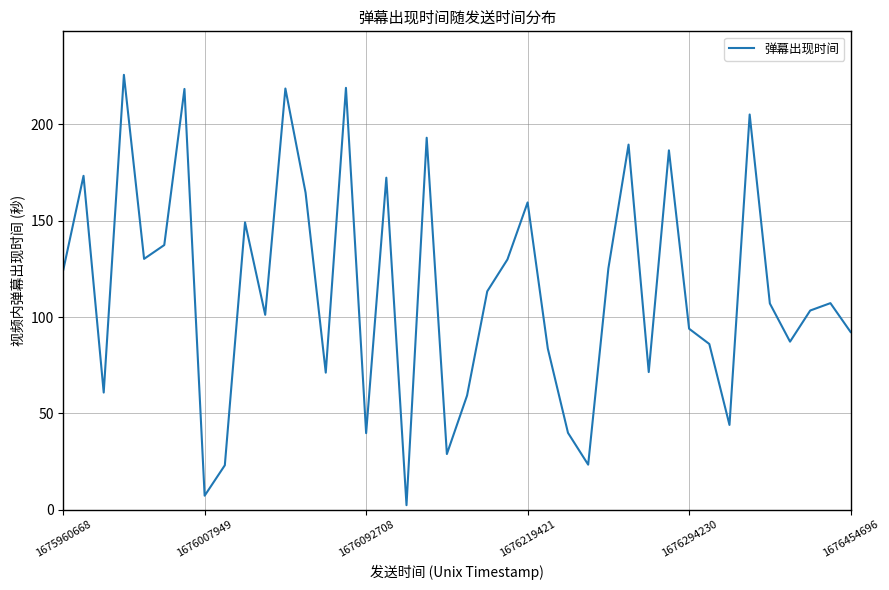

What is the maximum value shown in the chart?

225.7